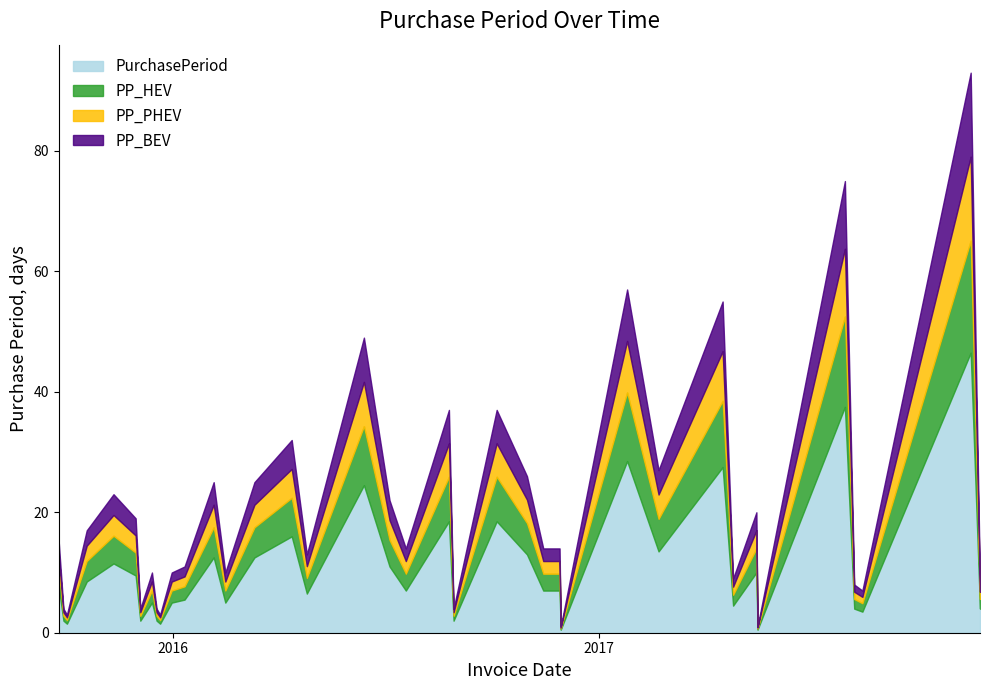

What is the difference between the maximum and minimum values?

92